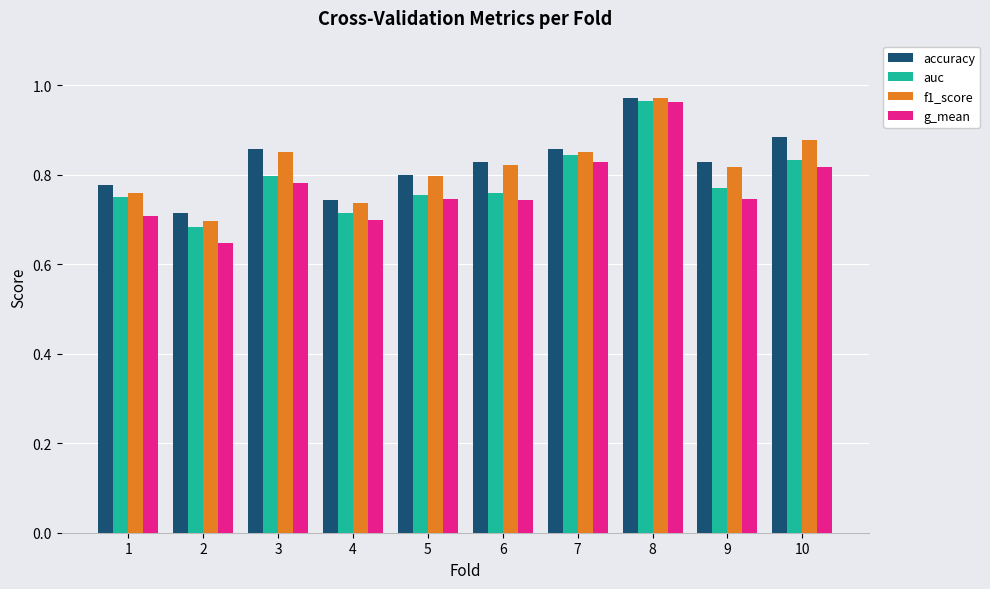

Between 3 and 8, which series saw the biggest shift?

g_mean